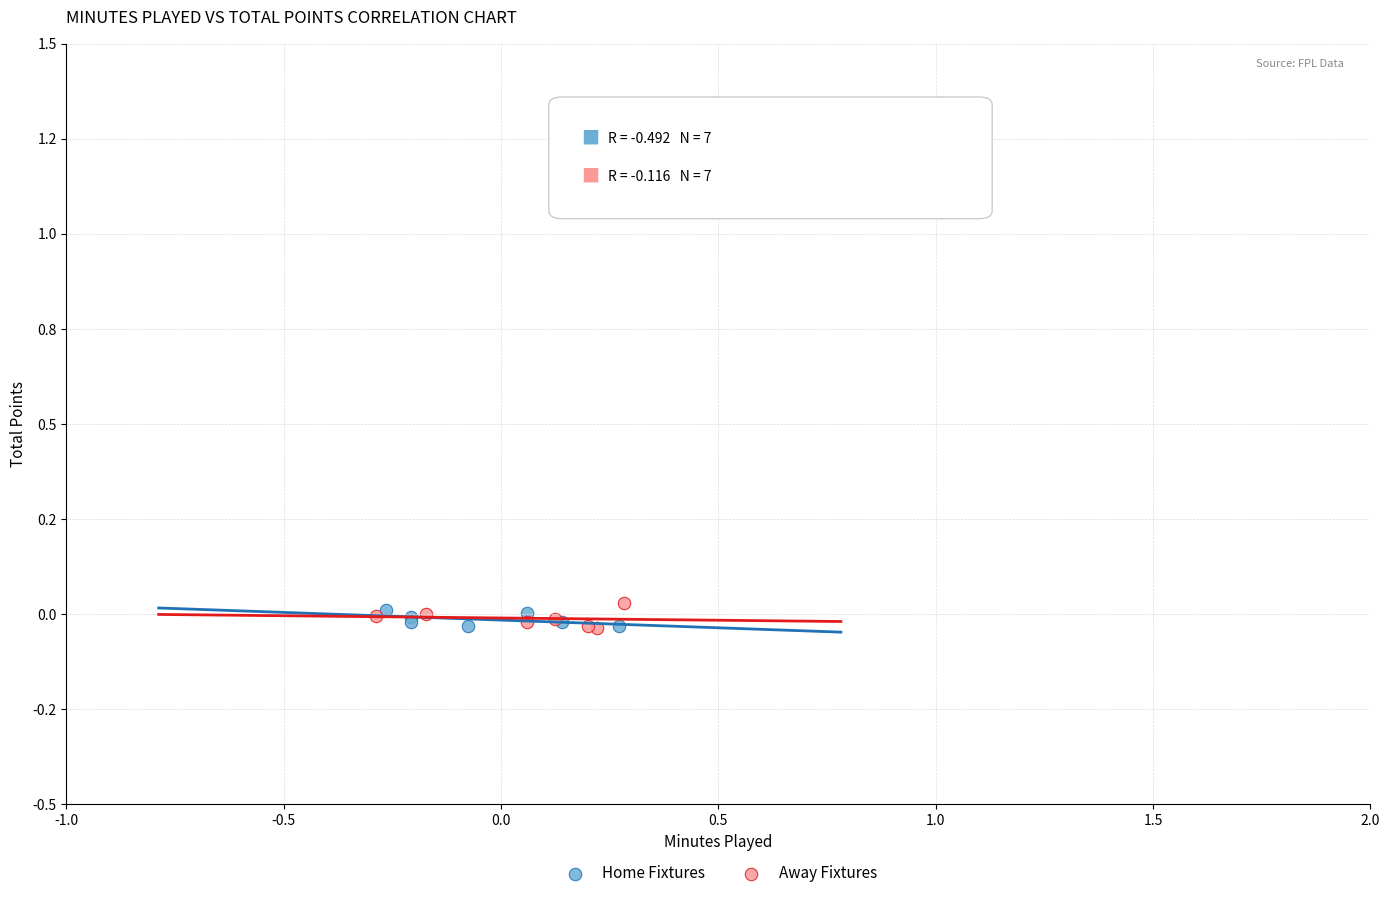

Which series has the widest spread of Y values?

Away Fixtures